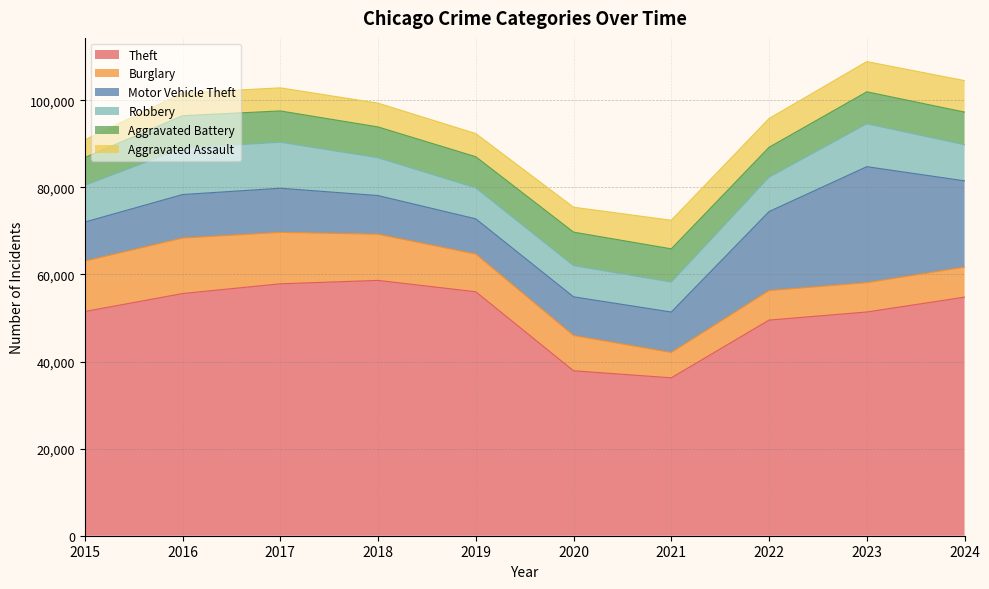

Which has a higher value, 2015 or 2019?

2019